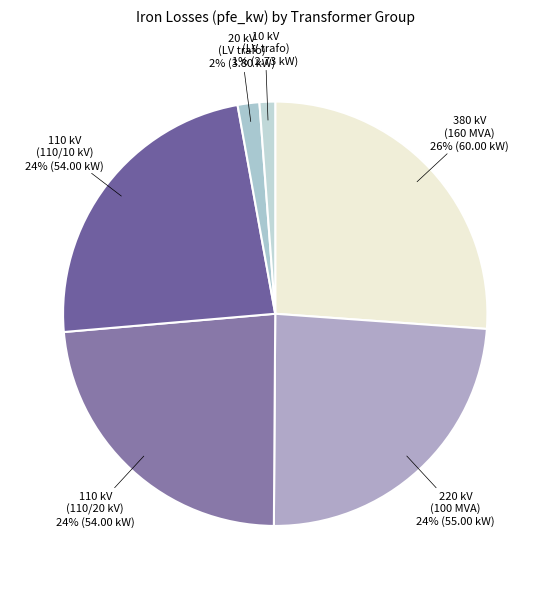

Combined, do 10 kV (LV trafo) and 110 kV (110/10 kV) account for over 50%?

No